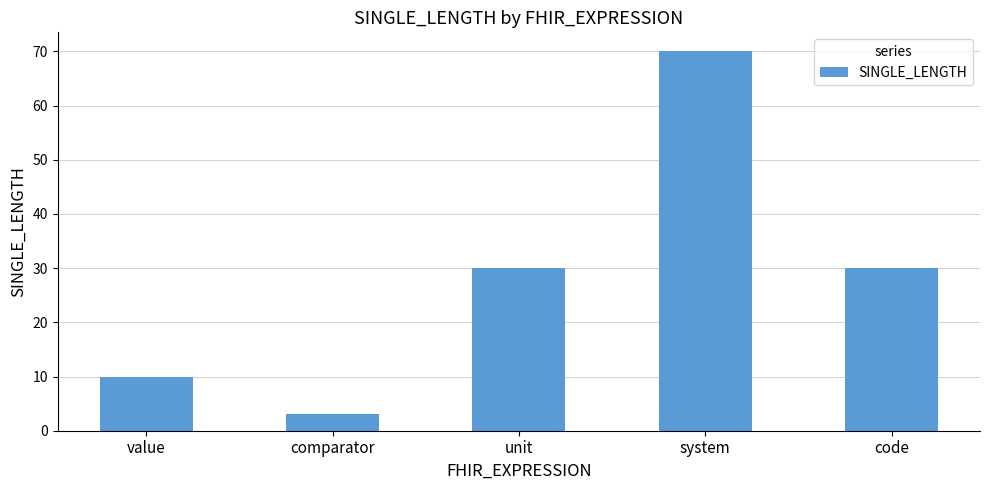

Reading left to right, transcribe all the data shown in this chart.

value=10	comparator=3	unit=30	system=70	code=30